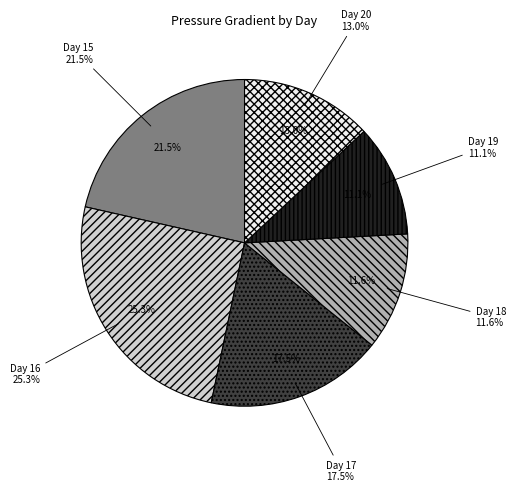

What percentage do 20 and 18 together represent?

24.7%